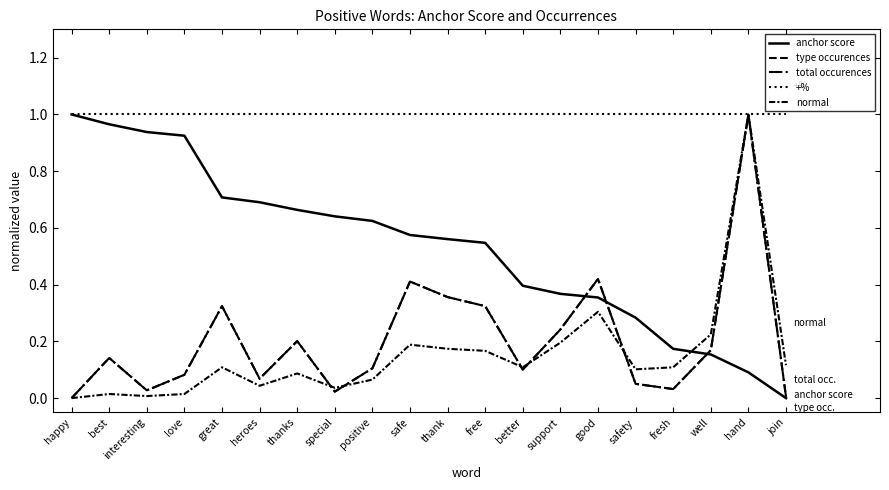

Is this an area chart (filled region under the line)?

No